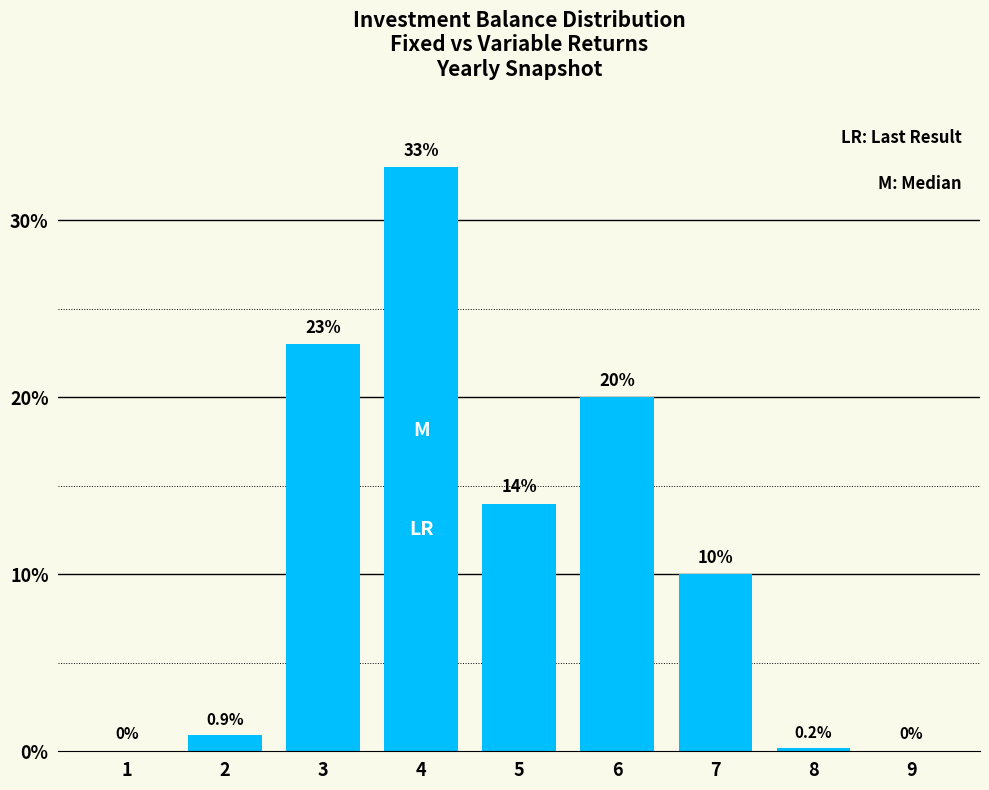

Where is the data nearest to the value 16?

5